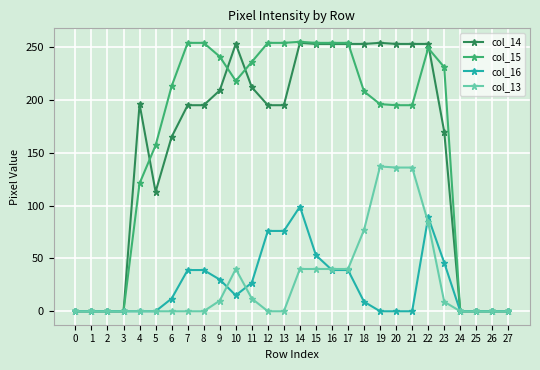

Rank the series at 18 from highest to lowest value.

col_14, col_15, col_13, col_16